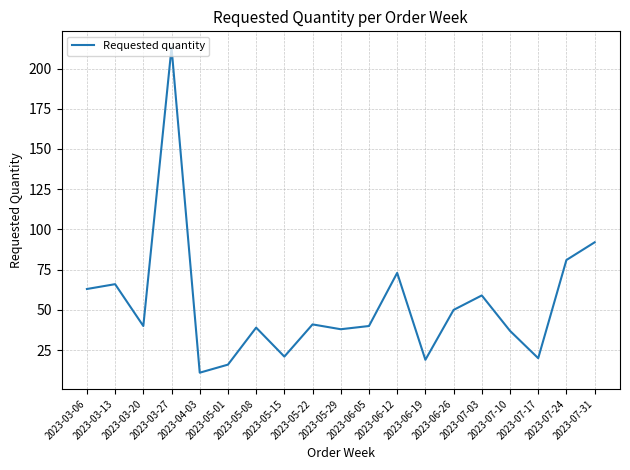

What is the difference between the maximum and minimum values?

202